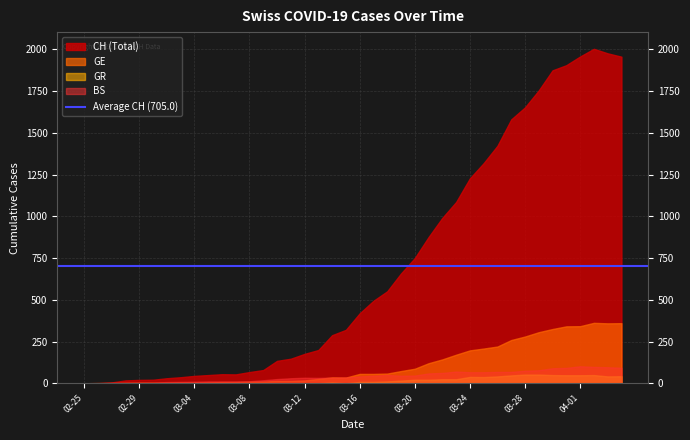

What is the greatest value displayed?

2004